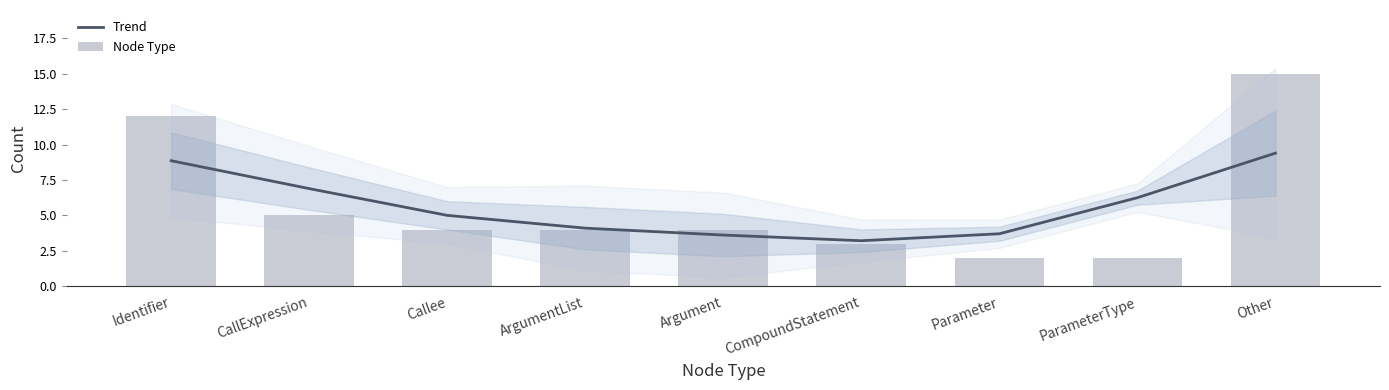

Between Callee and CompoundStatement, which is larger?

Callee